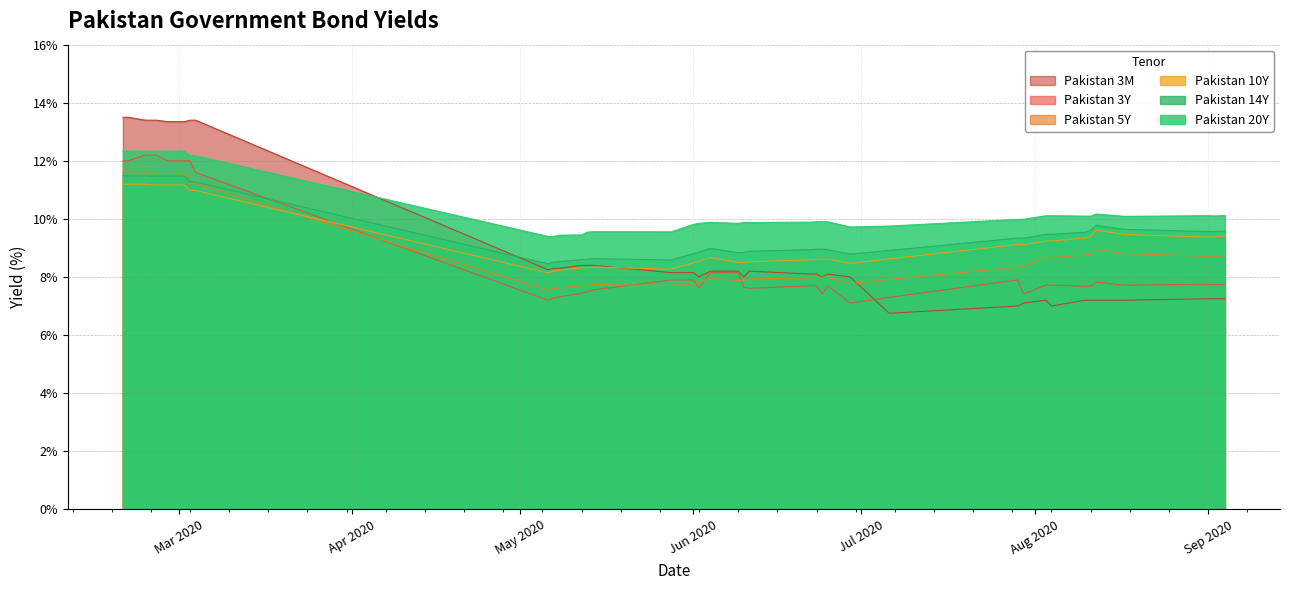

Is it true that Pakistan 5Y equals 8.7 at Sep 2020?

True